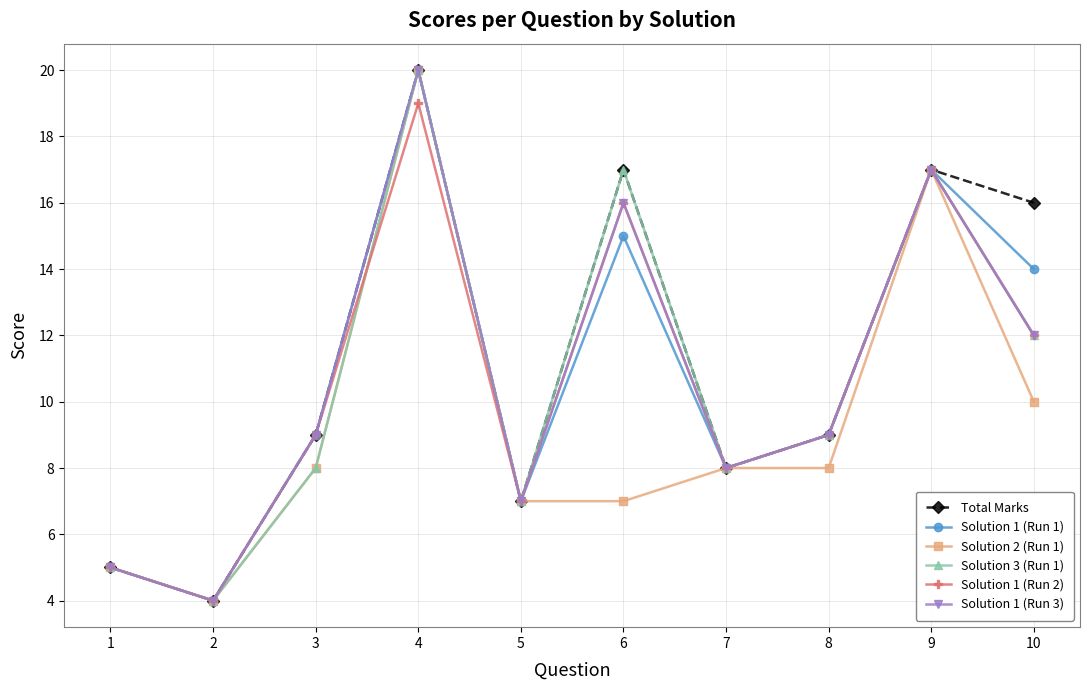

Where is the first local maximum for Total Marks?

4